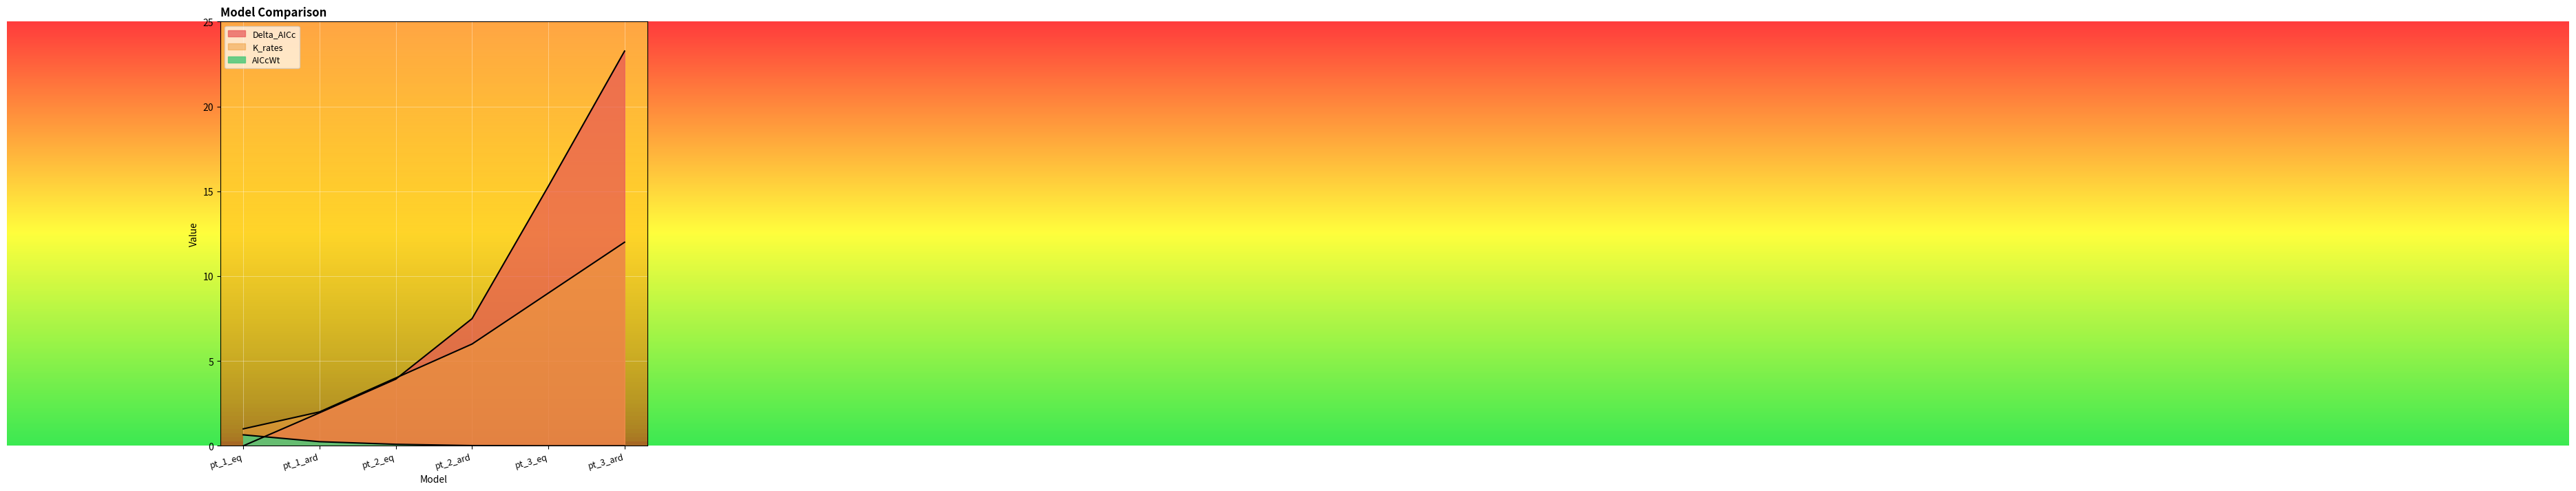

What is the difference between the highest and lowest values at pt_2_ard?

7.5